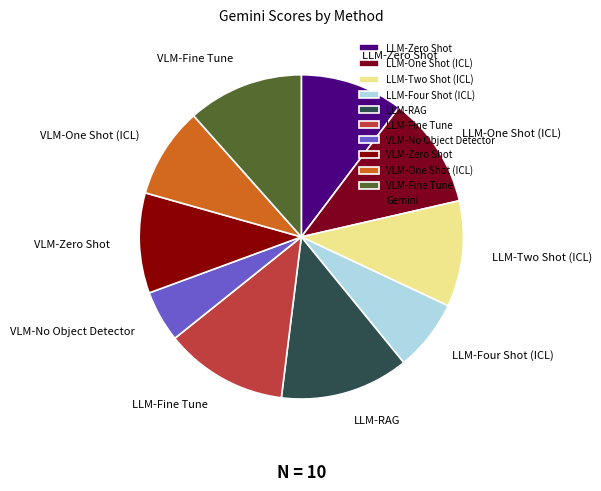

The VLM-Zero Shot slice represents 10% of the pie. True or false?

True